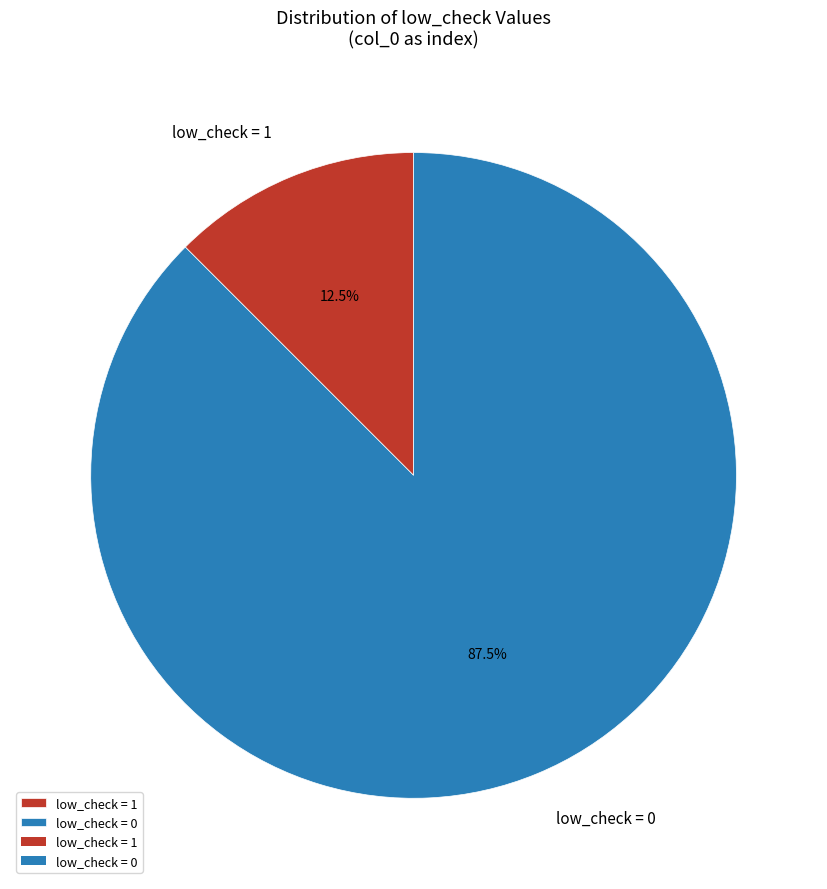

Do low_check = 0 and low_check = 1 together represent more than half of the pie?

Yes